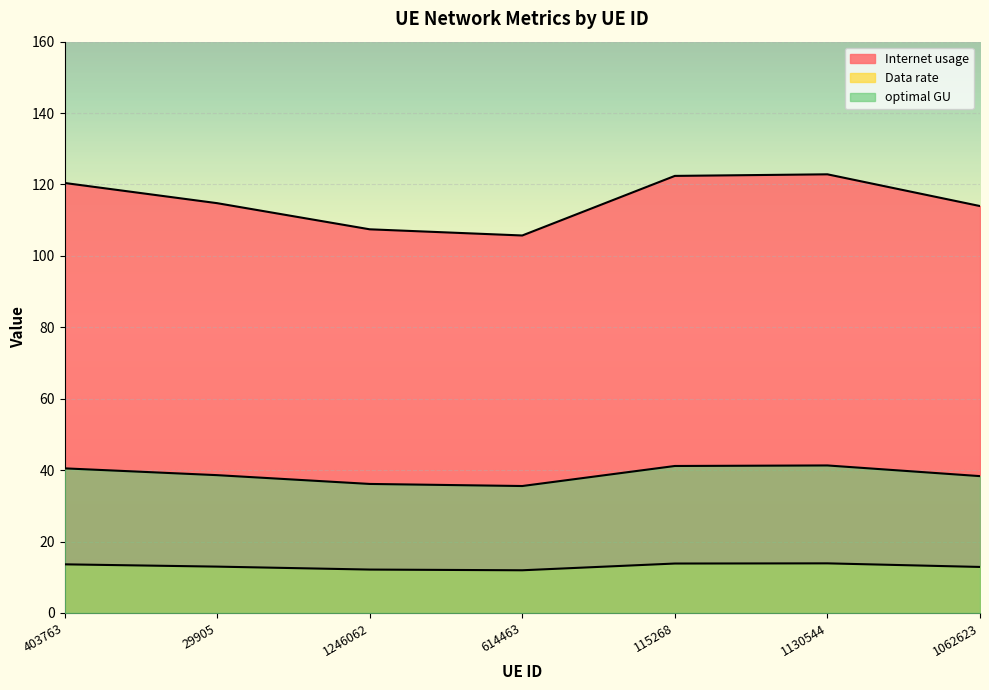

True or false: Data rate and optimal GU cross at least once.

False